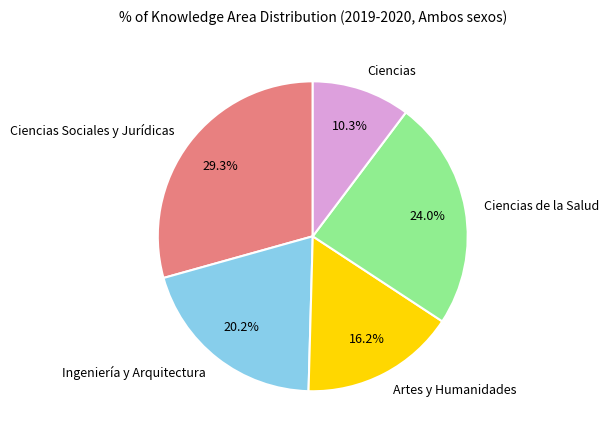

Rank the categories by value from highest to lowest.

Ciencias Sociales y Jurídicas, Ciencias de la Salud, Ingeniería y Arquitectura, Artes y Humanidades, Ciencias